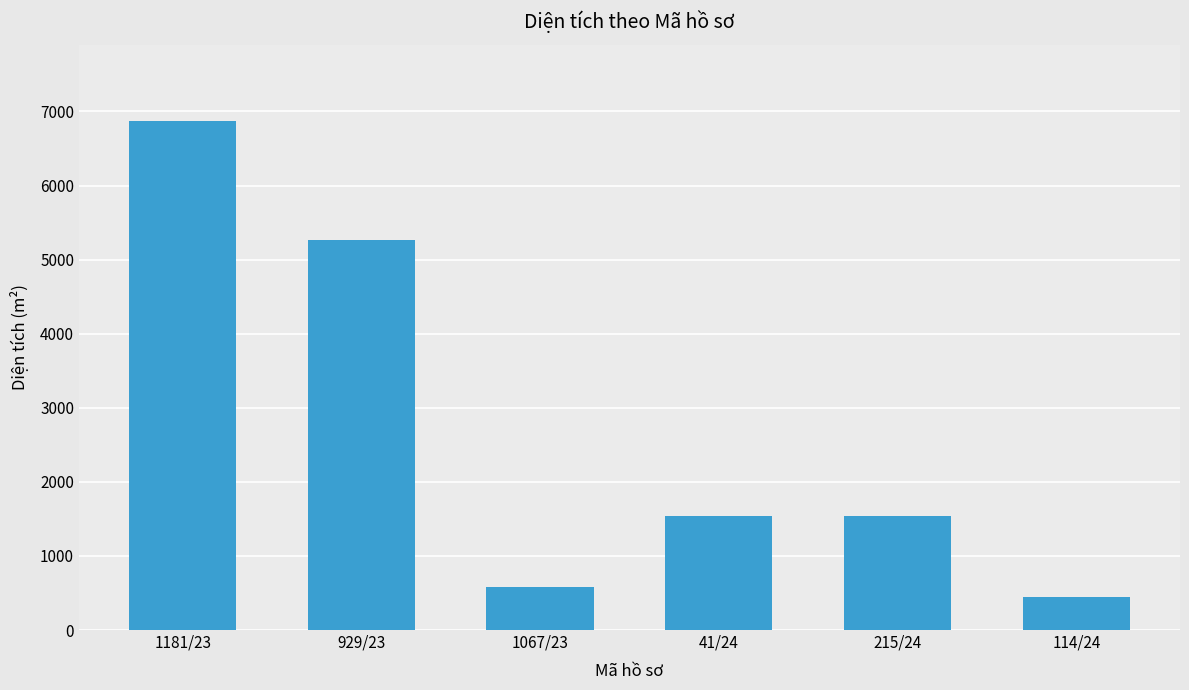

The chart shows a value of 2603.0 at 929/23. True or false?

False